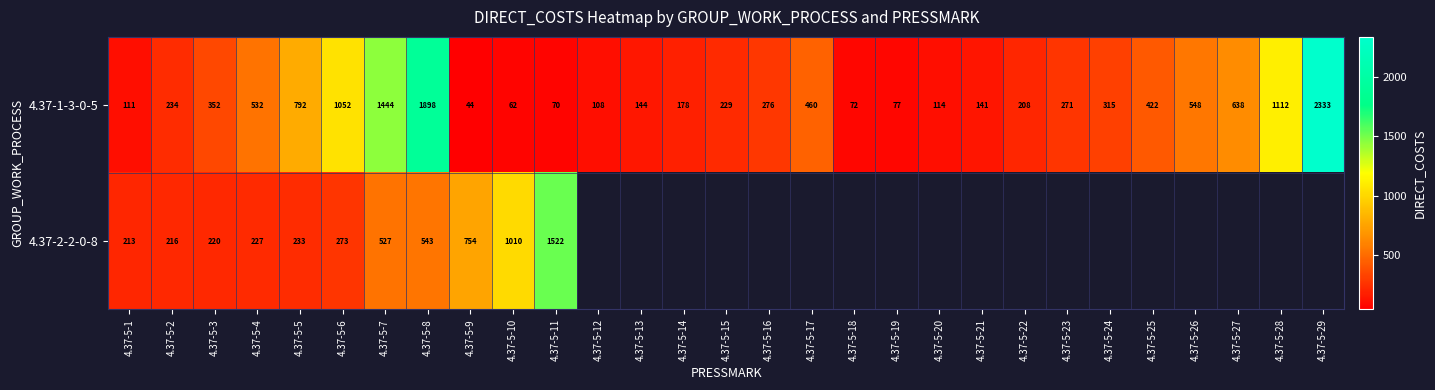

Which category has the highest value across all series?

4.37-5-29